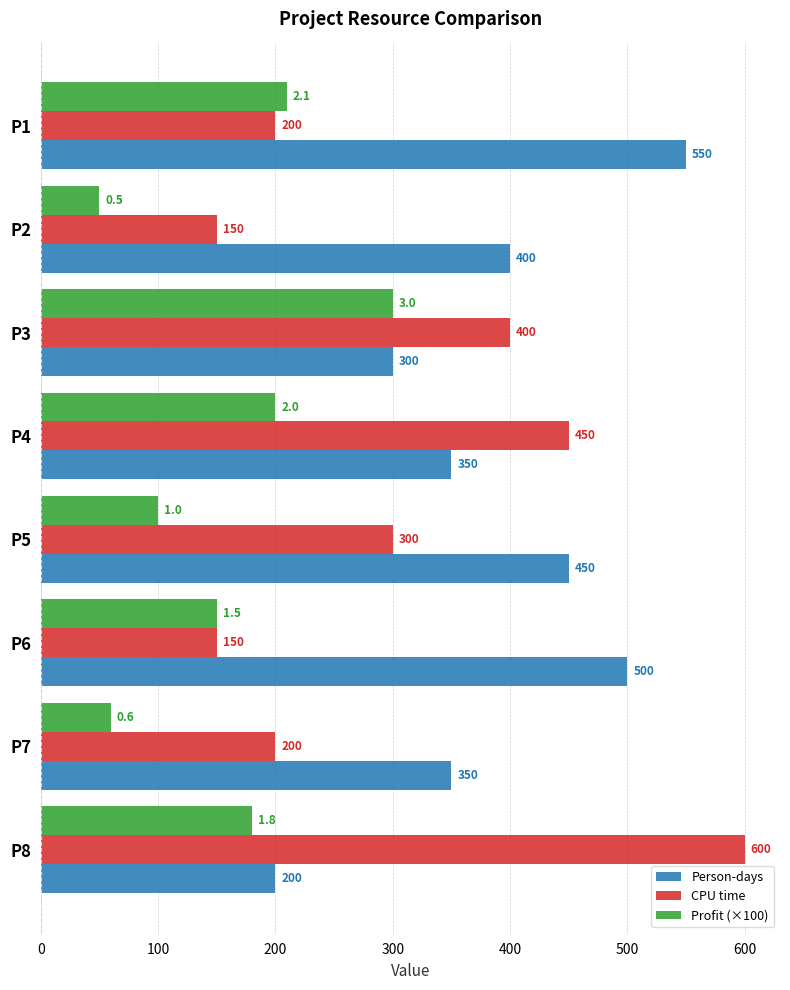

Where is Profit (×100) nearest to the value 175?

P8